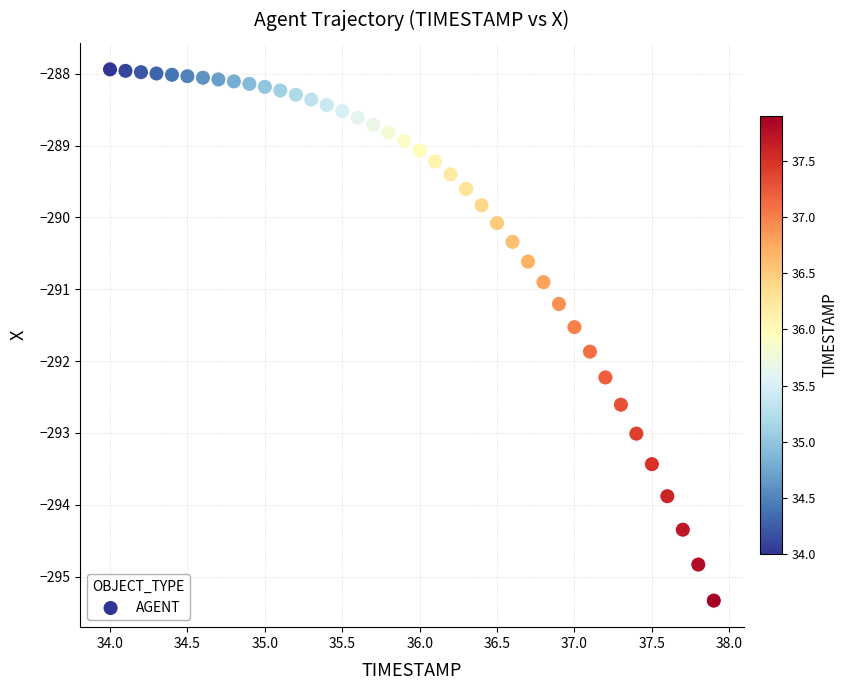

What Y value in the scatter plot is closest to -291?

-290.9